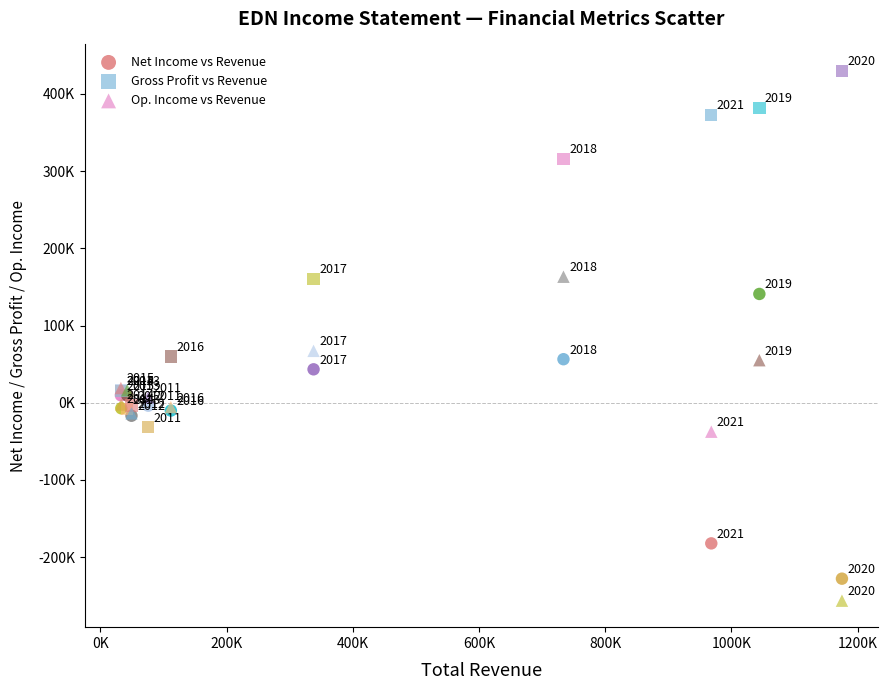

What are all the series names shown in the legend?

Net Income vs Revenue, Gross Profit vs Revenue, Op. Income vs Revenue